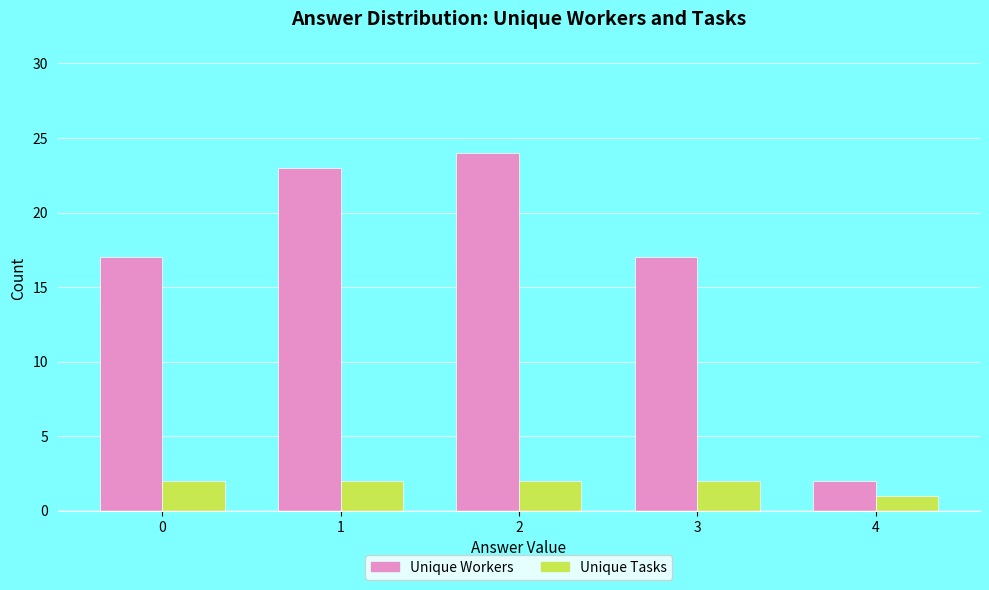

Which series changed the most between 2 and 3?

Unique Workers